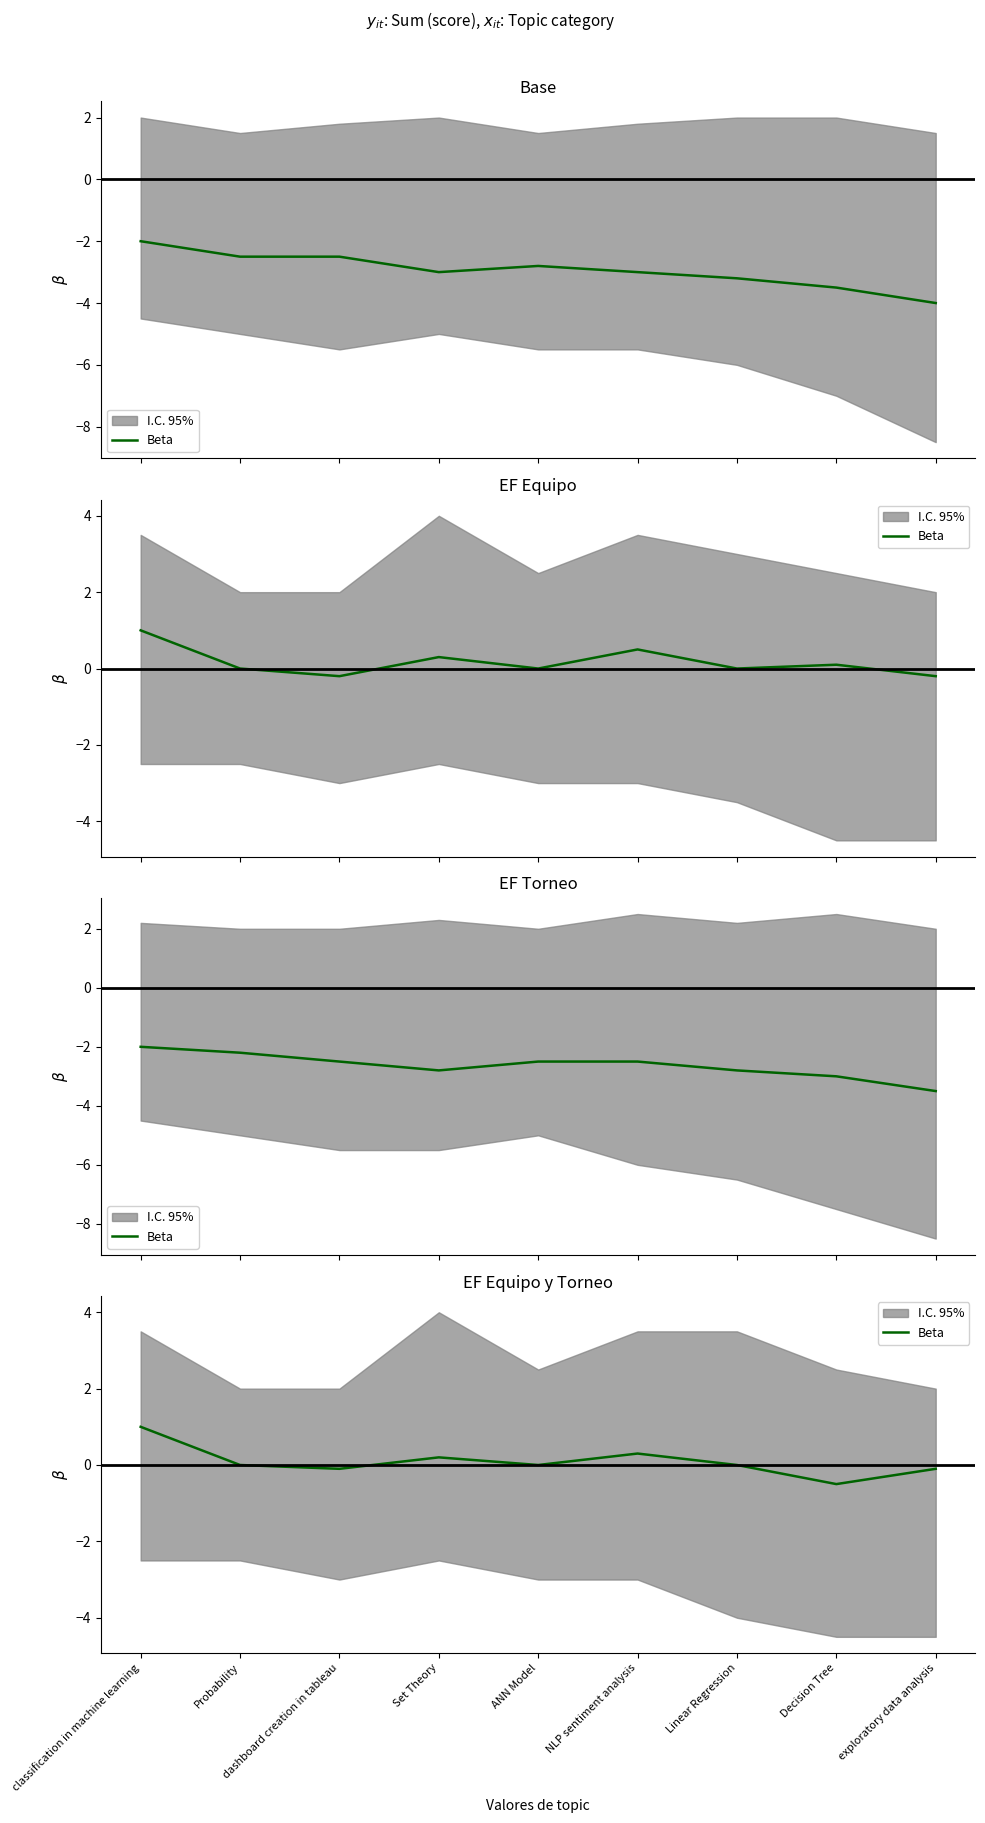

Reading left to right, what are all the values shown in this chart?

classification in machine learning=1.0	Probability=0.0	dashboard creation in tableau=-0.1	Set Theory=0.2	ANN Model=0.0	NLP sentiment analysis=0.3	Linear Regression=0.0	Decision Tree=-0.5	exploratory data analysis=-0.1